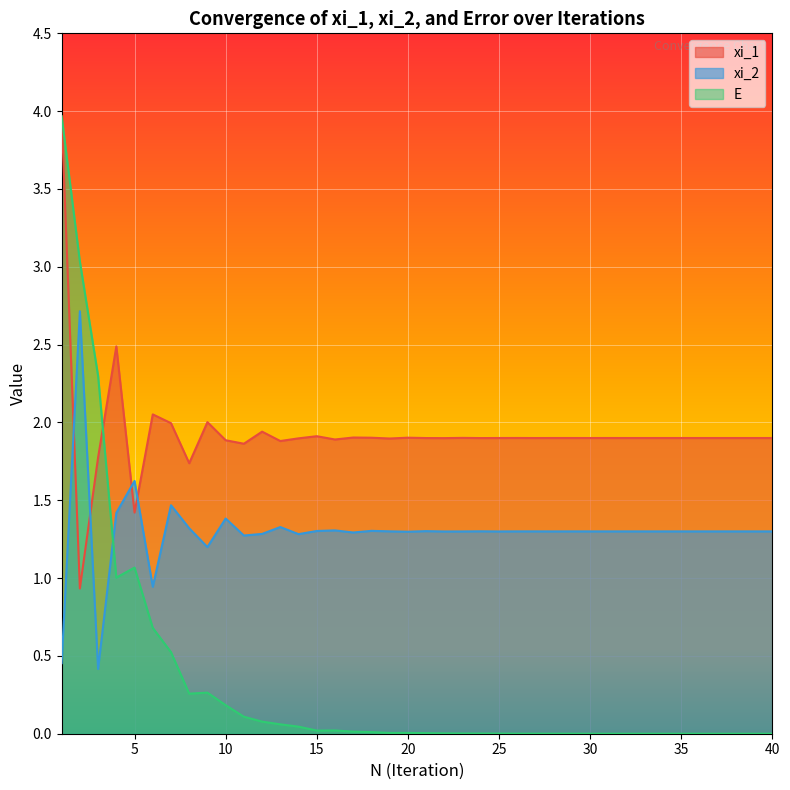

Count the number of categories in the chart.

40